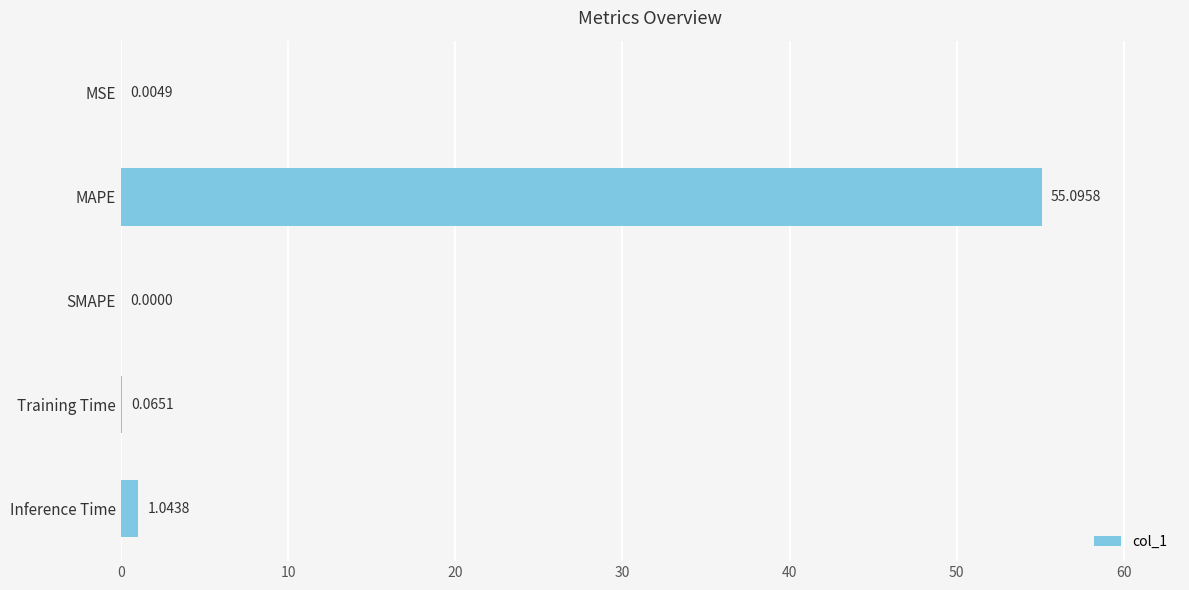

What is the sum of all values?

56.2